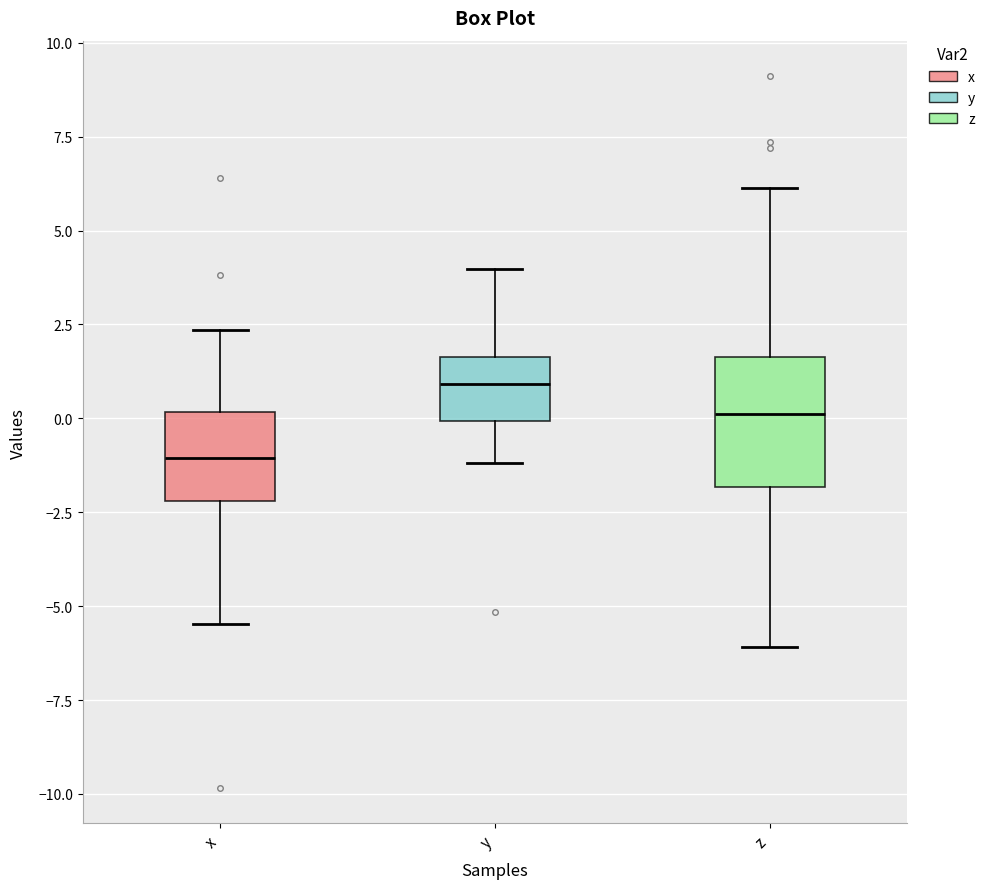

Where does the upper whisker of the box for y end on the y-axis? The values are not printed on the chart, so give them approximately, as read against the axis.

4.0